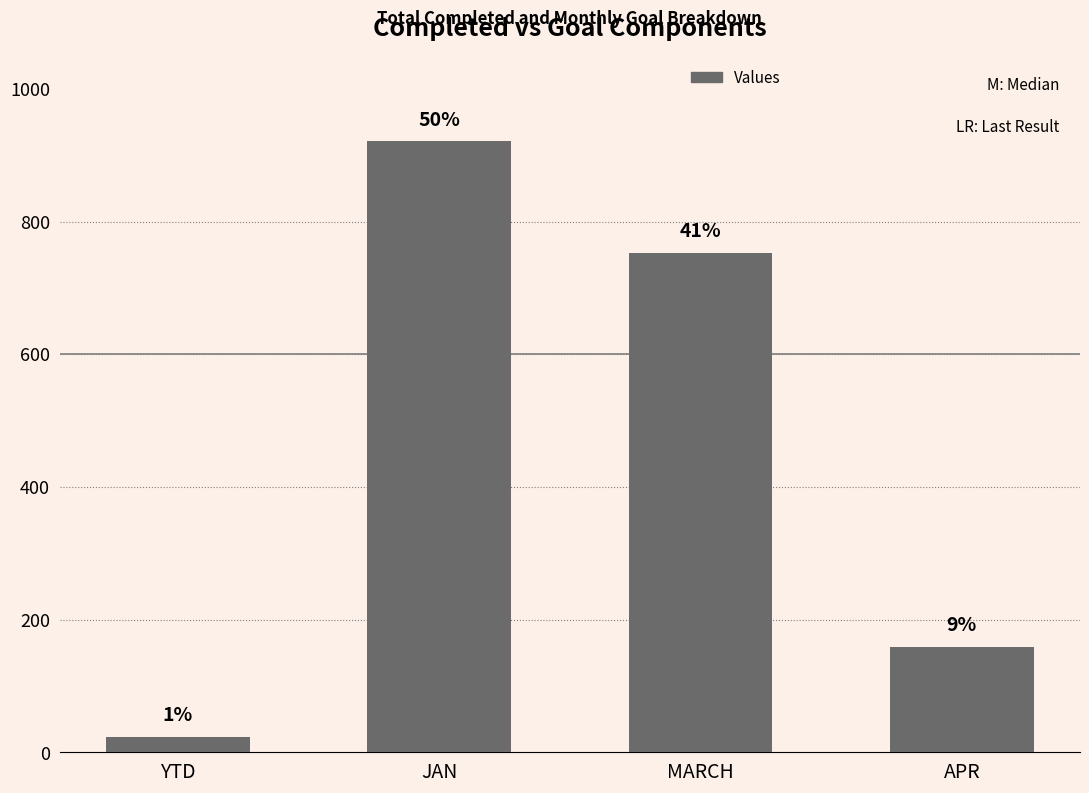

Reading left to right, what are all the values shown in this chart?

YTD=23	JAN=921	MARCH=753	APR=159